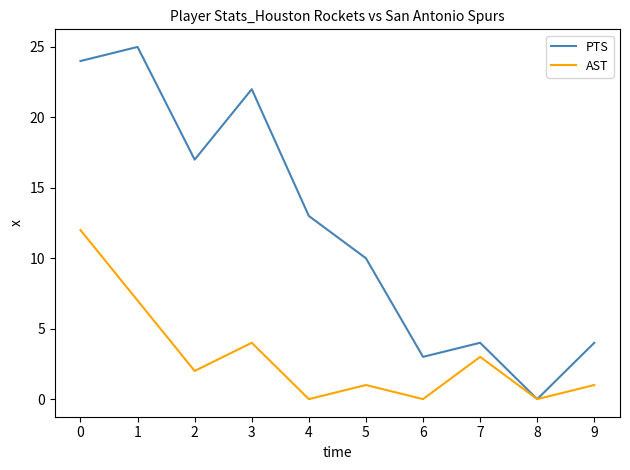

Which series has the largest range (max minus min)?

PTS